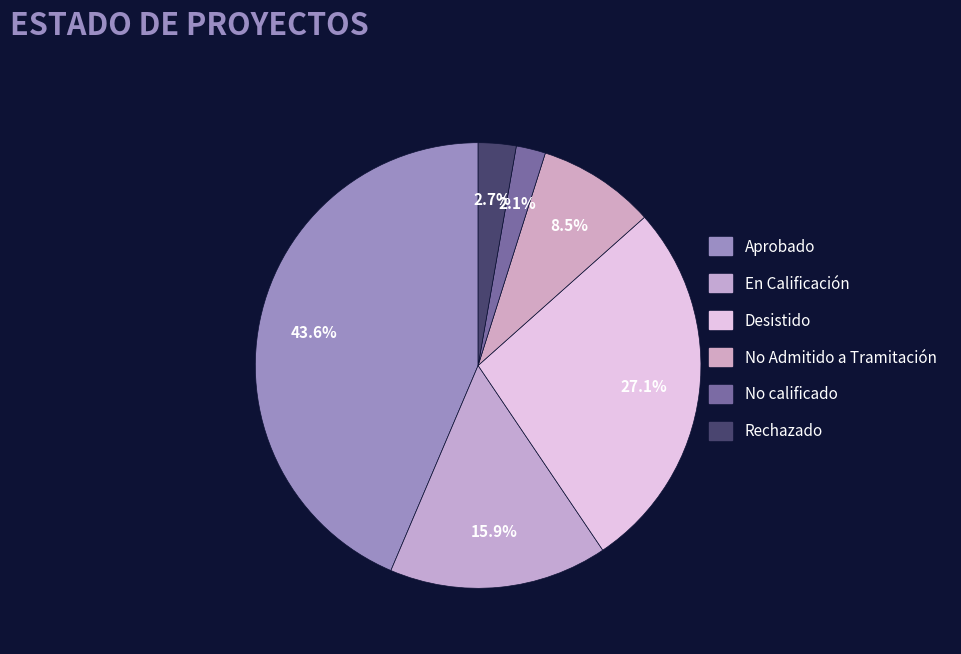

What percentage is NOT represented by No calificado?

97.9%